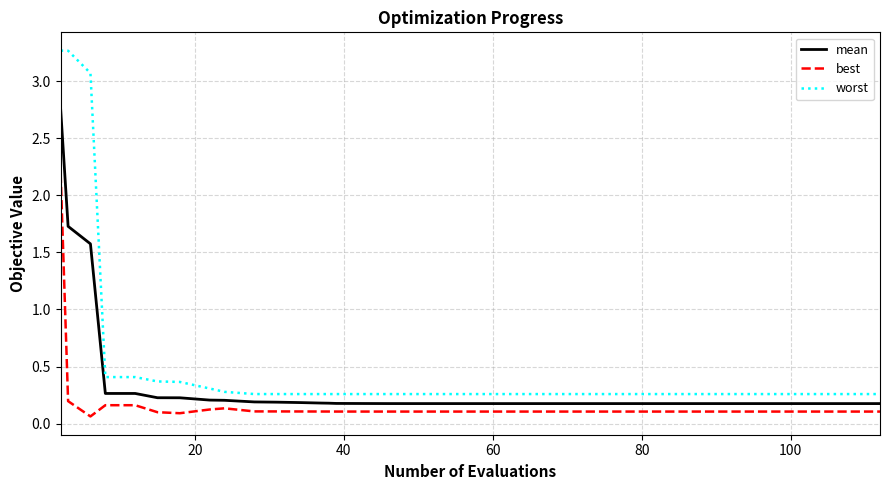

True or false: mean and best cross at least once.

False